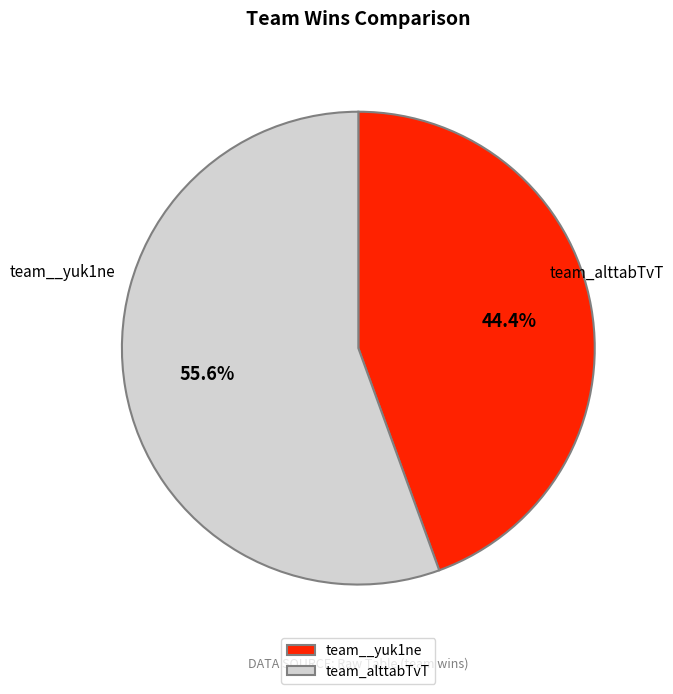

What is the change in value from team__yuk1ne to team_alttabTvT?

+1